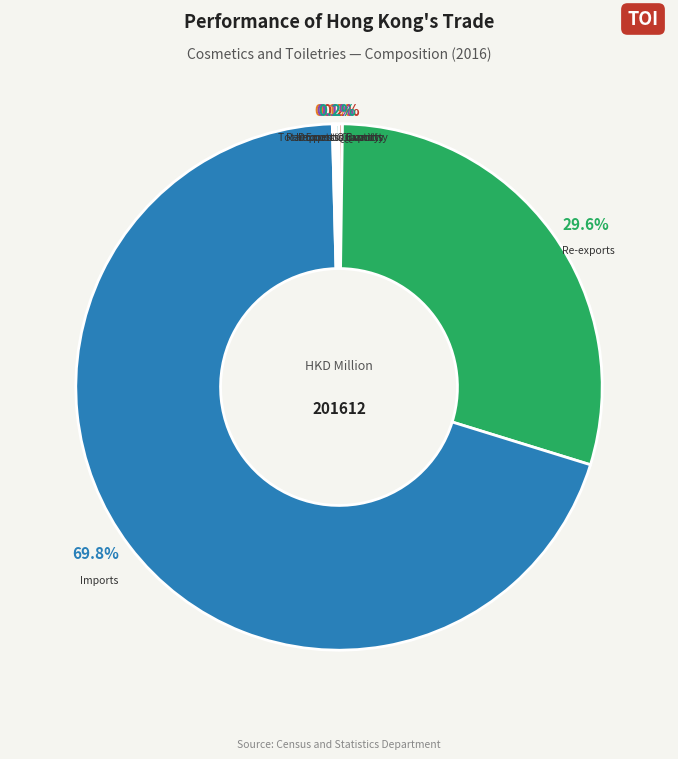

What is the largest slice in the pie chart?

Imports